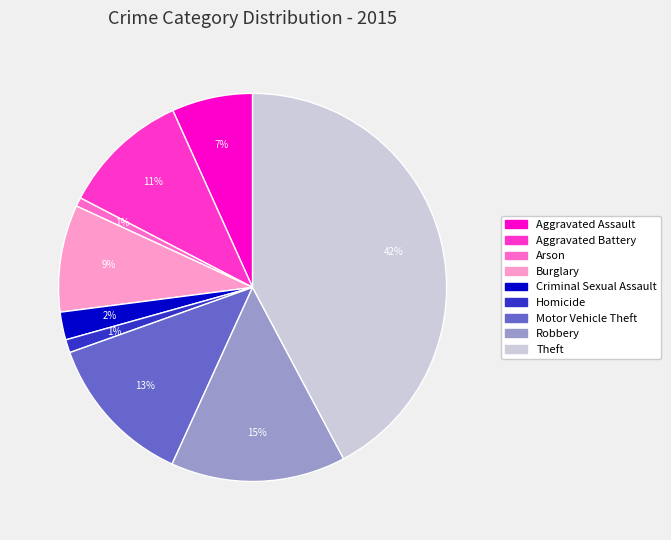

Which has a higher value, Criminal Sexual Assault or Arson?

Criminal Sexual Assault